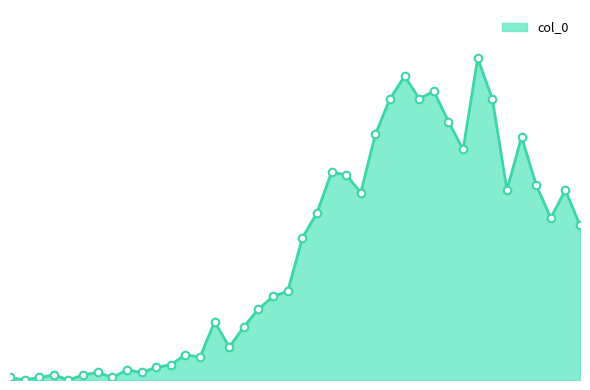

Is this an area chart (filled region under the line)?

Yes